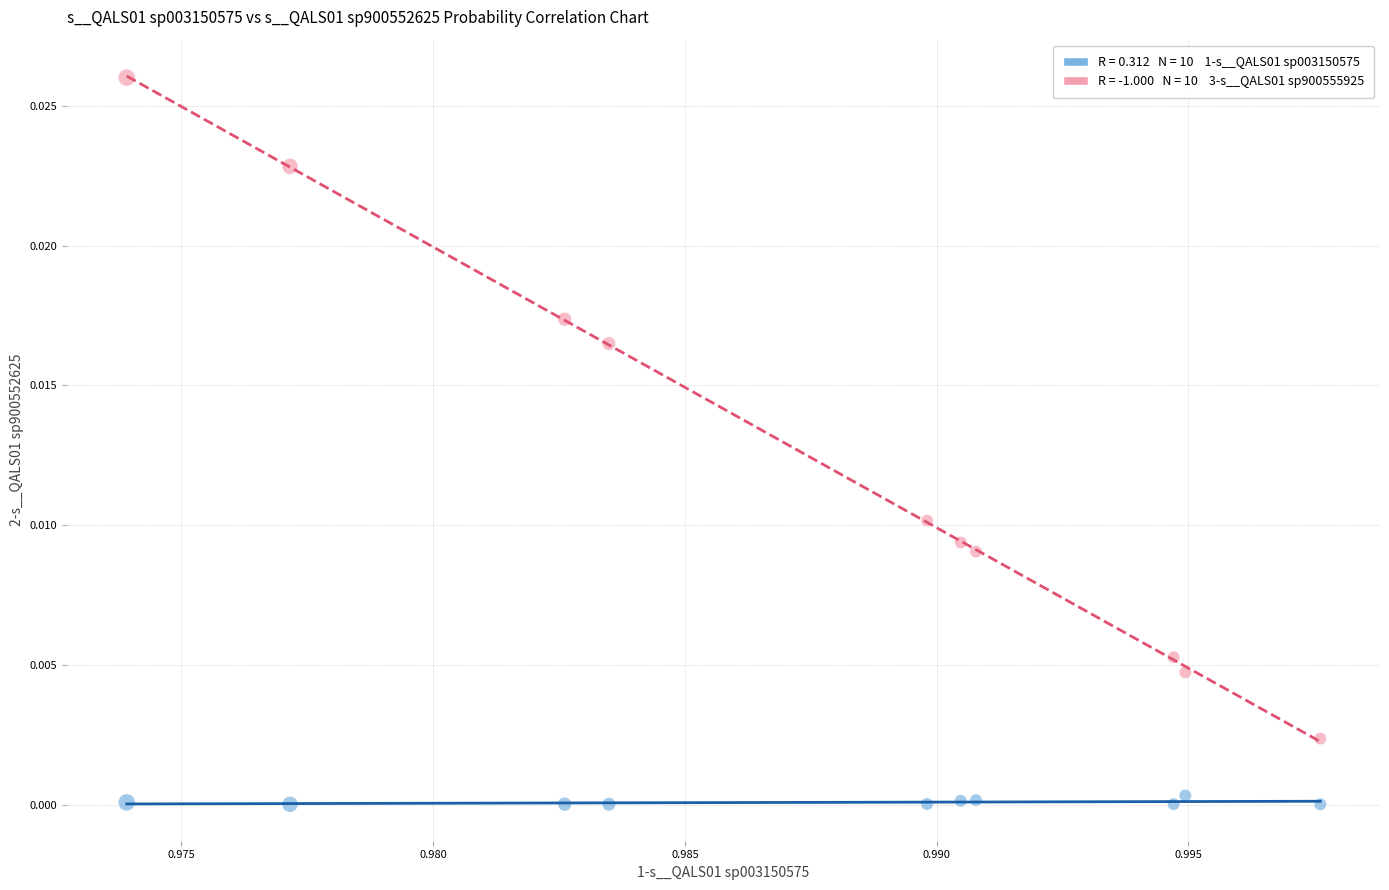

How many points are shown in the scatter plot?

20